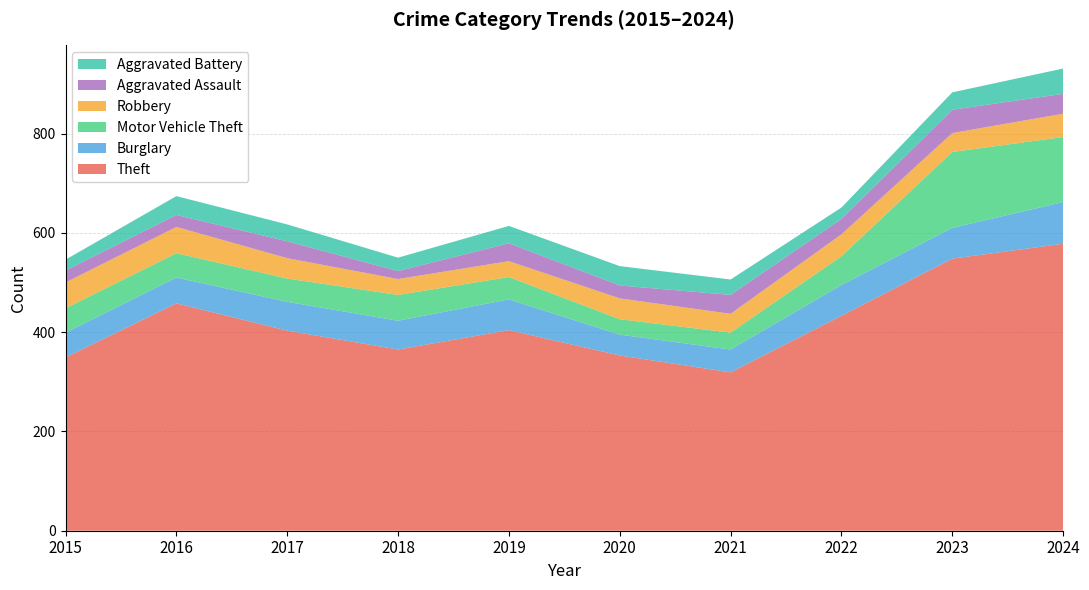

Reading left to right, transcribe all the data shown in this chart.

Theft: 2015=349	2016=458	2017=403	2018=365	2019=404	2020=353	2021=319	2022=433	2023=548	2024=578
Burglary: 2015=50	2016=52	2017=58	2018=58	2019=62	2020=42	2021=46	2022=62	2023=62	2024=84
Motor Vehicle Theft: 2015=49	2016=49	2017=47	2018=52	2019=45	2020=31	2021=34	2022=58	2023=153	2024=131
Robbery: 2015=52	2016=53	2017=41	2018=32	2019=32	2020=42	2021=38	2022=44	2023=38	2024=47
Aggravated Assault: 2015=24	2016=24	2017=34	2018=16	2019=36	2020=26	2021=38	2022=31	2023=47	2024=40
Aggravated Battery: 2015=22	2016=38	2017=34	2018=27	2019=35	2020=39	2021=31	2022=23	2023=35	2024=51